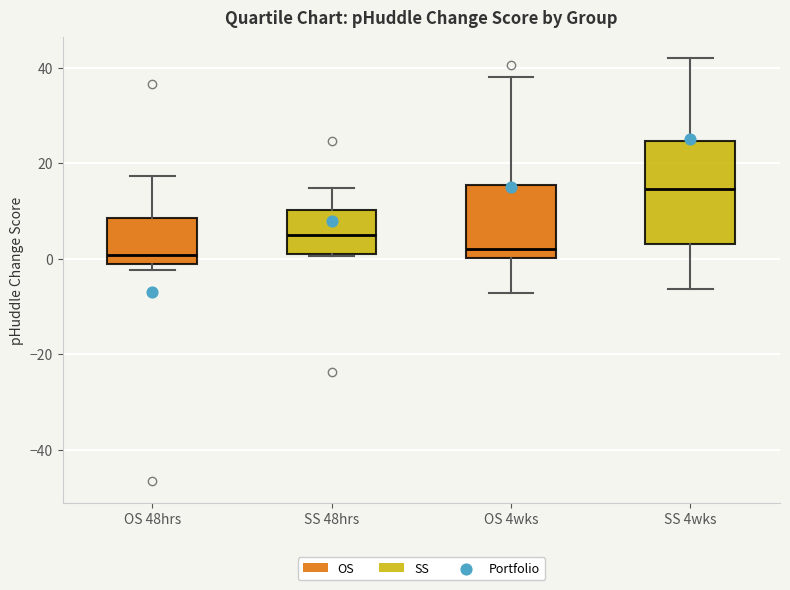

Reading left to right, read every box against the y-axis: the position of its median line, the range the box covers, and the ends of its whiskers. The values are not printed on the chart, so give them approximately, as read against the axis.

OS 48hrs: median 0, box -2 to 8, whiskers -2 (just below the box's lower edge) to 18
SS 48hrs: median 4, box 0 to 10, whiskers 0 to 14
OS 4wks: median 2, box 0 to 16, whiskers -8 to 38
SS 4wks: median 14, box 4 to 24, whiskers -6 to 42